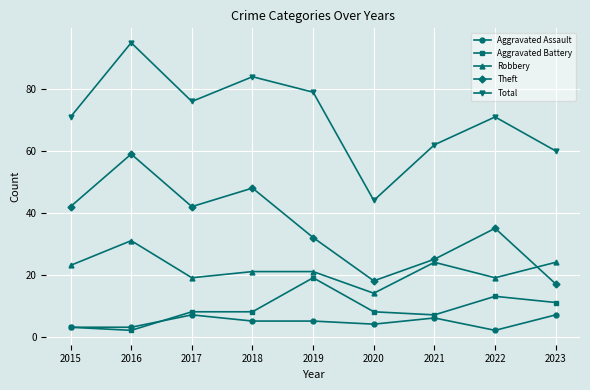

Which series changed the most between 2021 and 2022?

Theft